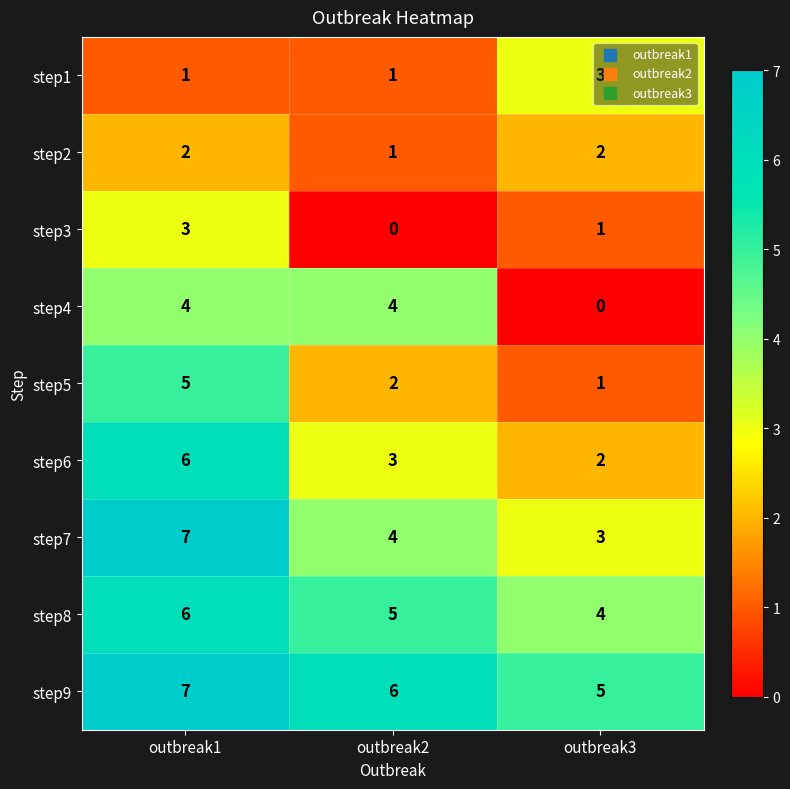

At which label does step3 first exceed 1?

outbreak1